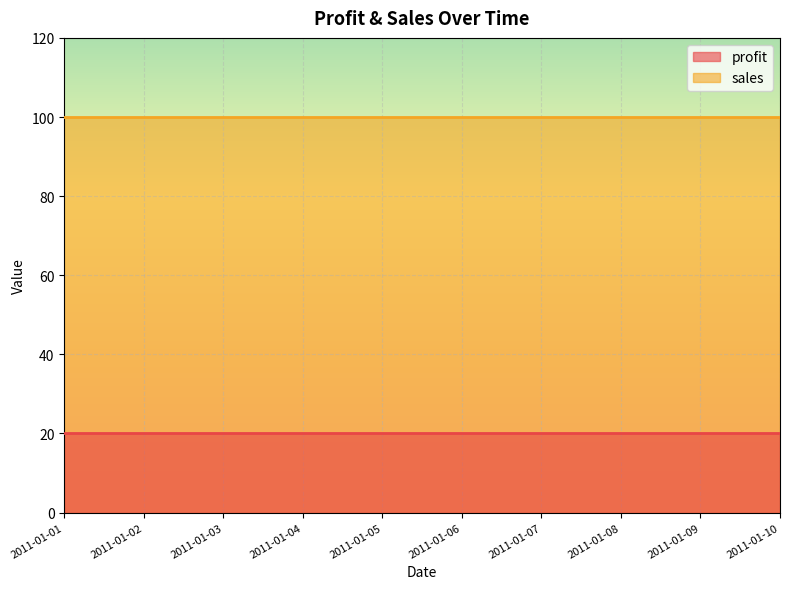

Which category has the highest value across all series?

2011-01-01